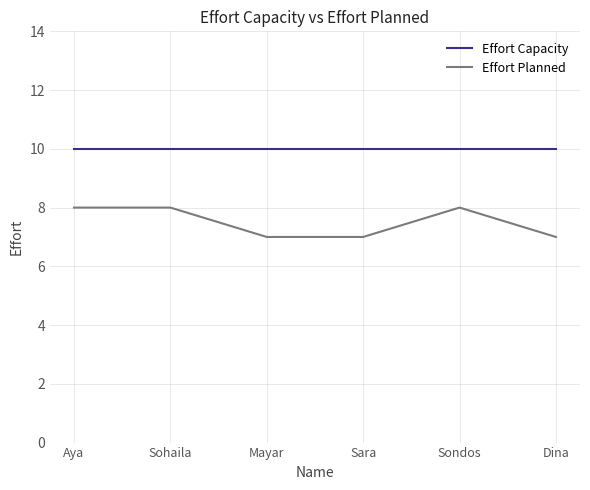

Which series has the largest total across all categories?

Effort Capacity